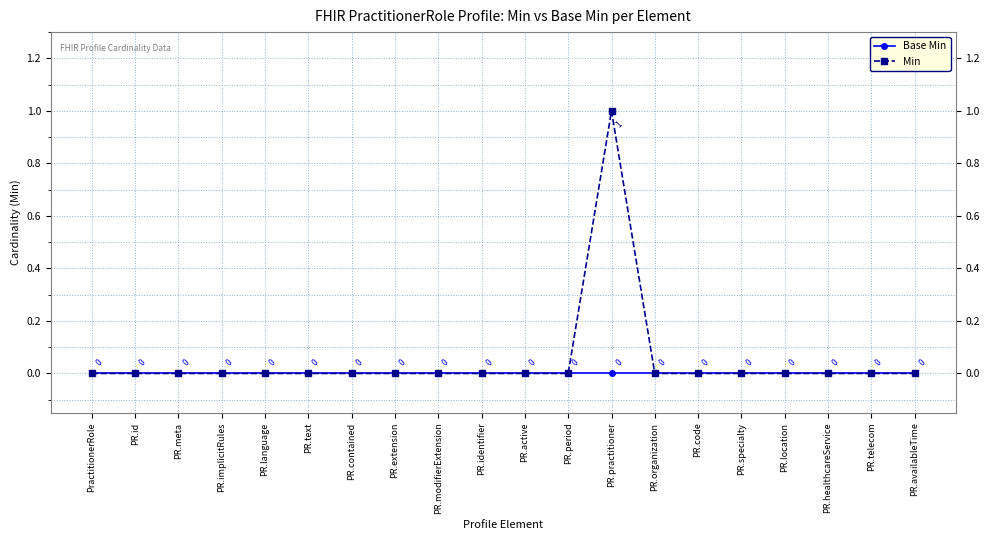

Rank the series by their maximum value, from lowest to highest.

Base Min, Min